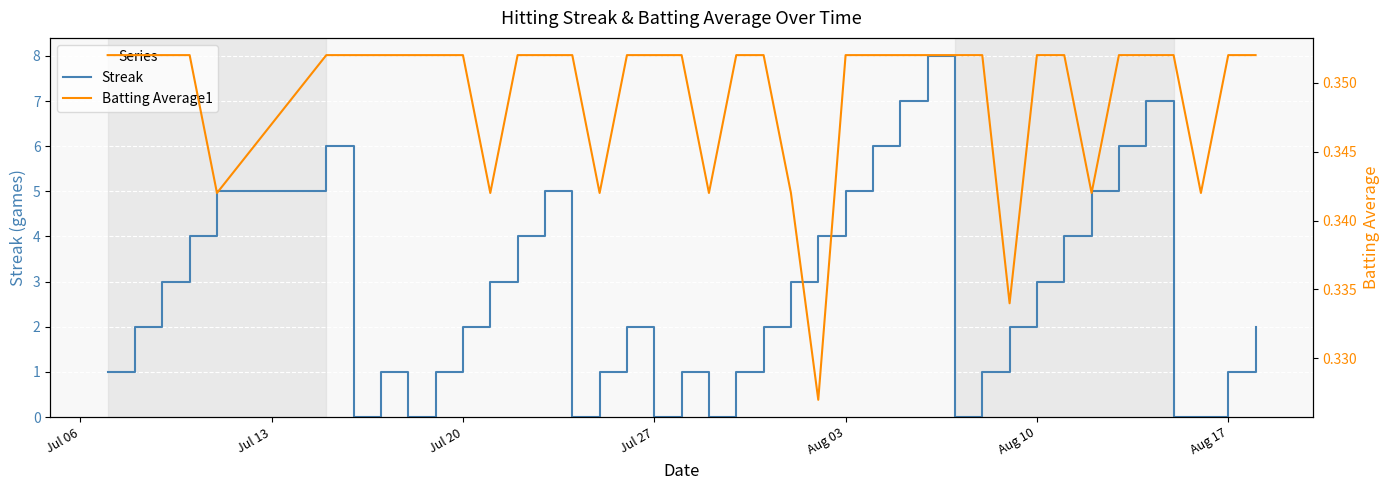

Reading right to left, list all the values displayed in this chart.

Streak: 2.0	1.0	0.0	0.0	7.0	6.0	5.0	4.0	3.0	2.0	1.0	0.0	8.0	7.0	6.0	5.0	4.0	3.0	2.0	1.0	0.0	1.0	0.0	2.0	1.0	0.0	5.0	4.0	3.0	2.0	1.0	0.0	1.0	0.0	6.0	5.0	4.0	3.0	2.0	1.0
Batting Average1: 0.4	0.4	0.3	0.4	0.4	0.4	0.3	0.4	0.4	0.3	0.4	0.4	0.4	0.4	0.4	0.4	0.3	0.3	0.4	0.4	0.3	0.4	0.4	0.4	0.3	0.4	0.4	0.4	0.3	0.4	0.4	0.4	0.4	0.4	0.4	0.3	0.4	0.4	0.4	0.4